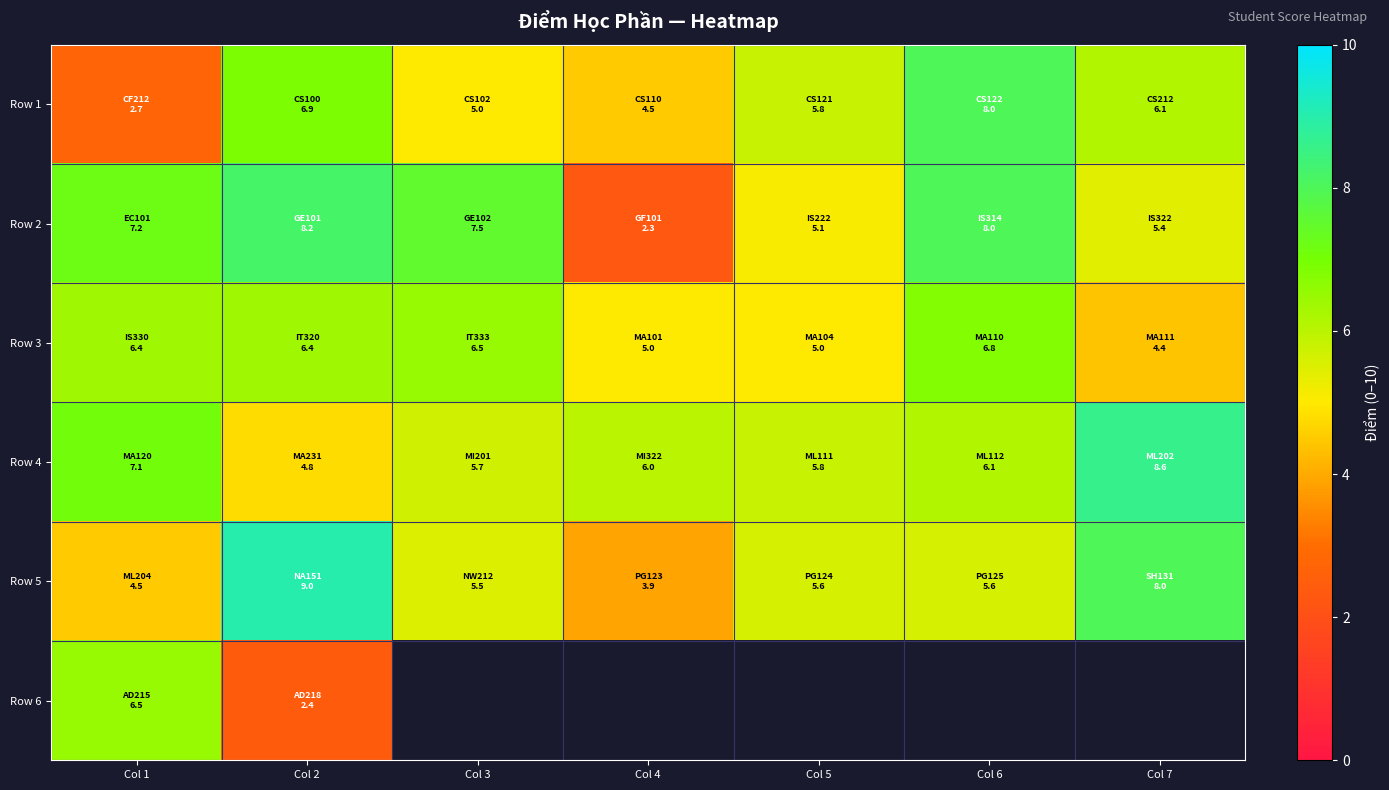

What is the minimum value shown in the chart?

2.3